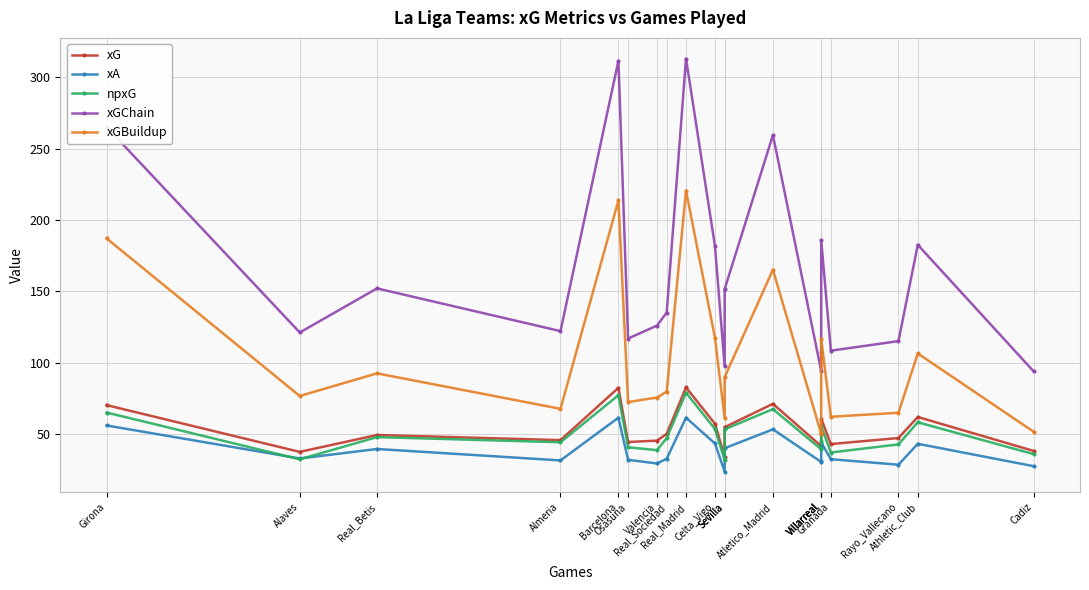

What is the label of the 3rd point from the left?

Real_Betis